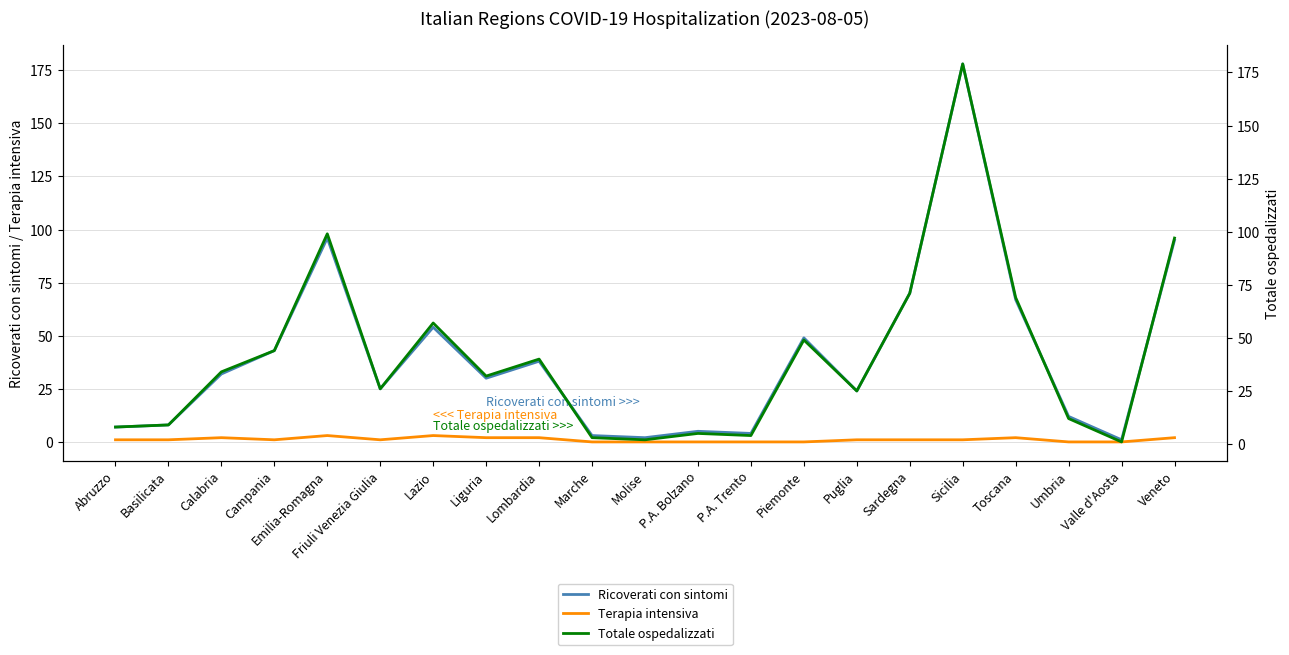

What is the value of the Totale ospedalizzati point at the 20th from the left?

1